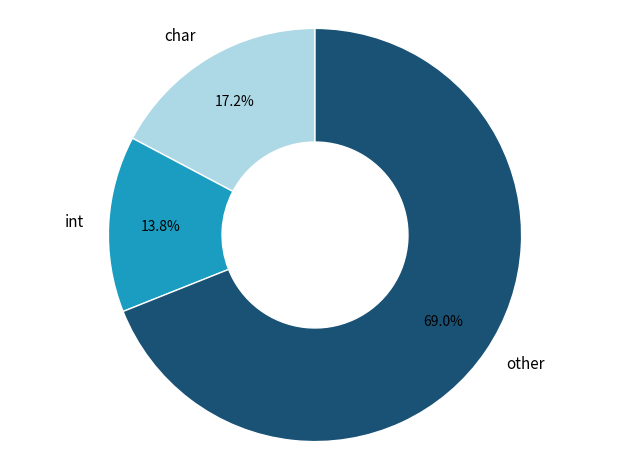

Rank the categories by value from highest to lowest.

other, char, int